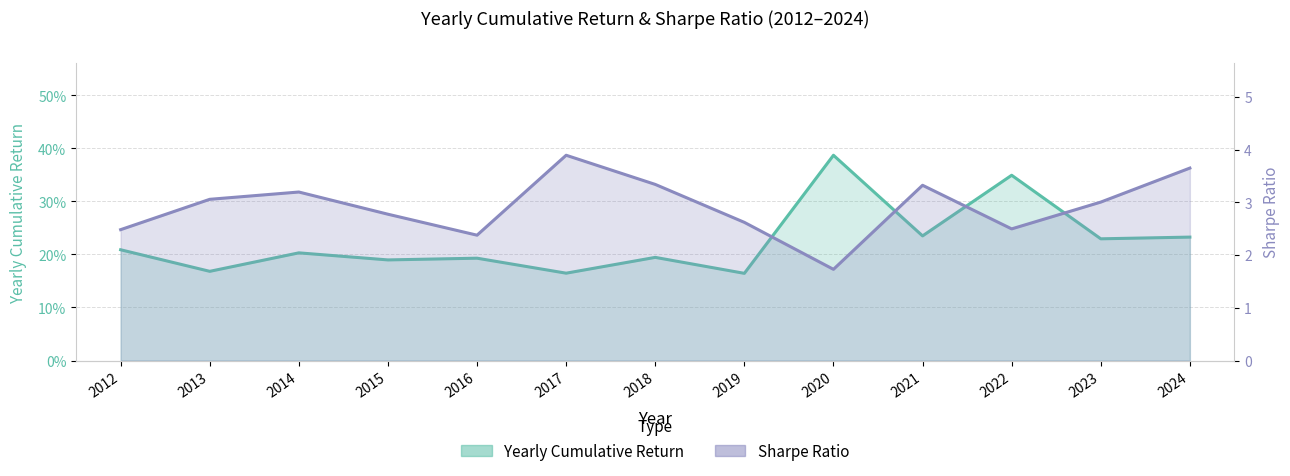

Does the chart display data point markers on the line(s)?

No